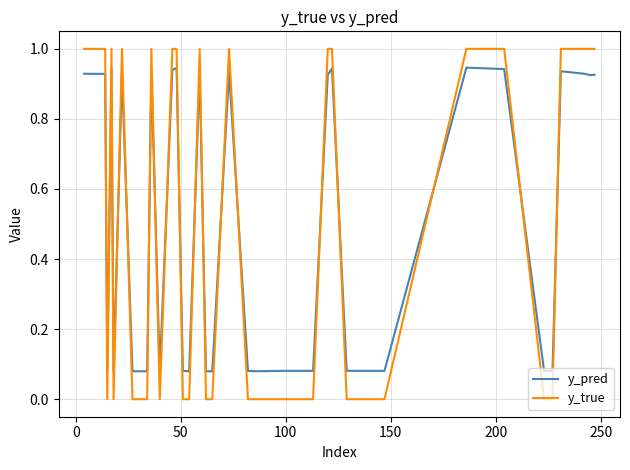

Which series has the largest range (max minus min)?

y_true